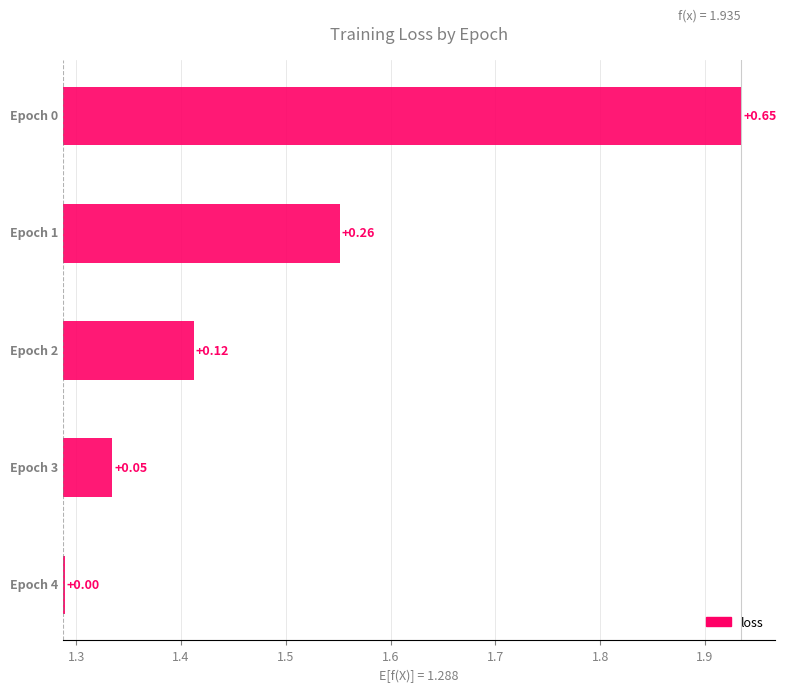

What is the greatest value displayed?

1.9